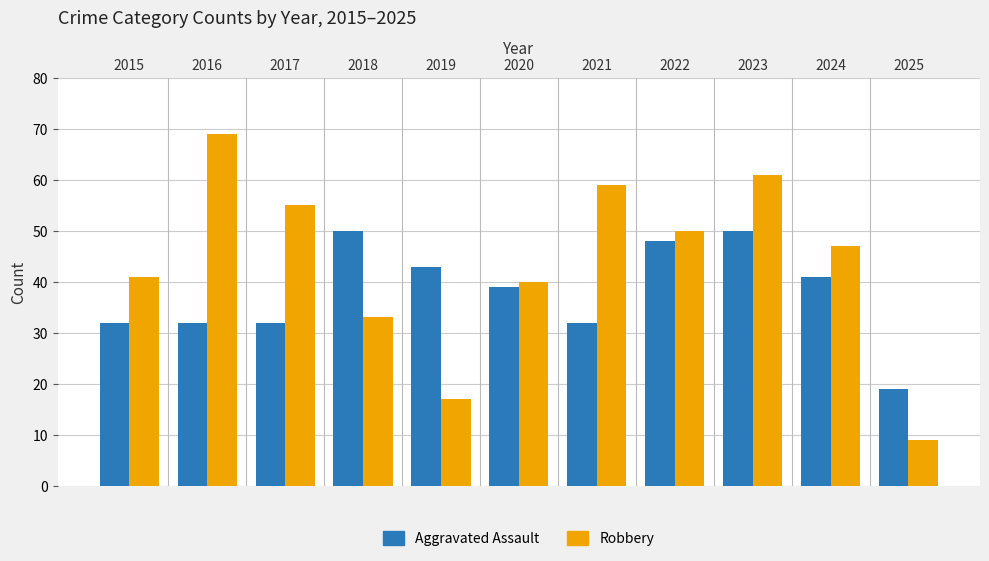

Reading left to right, what are all the values shown in this chart?

Aggravated Assault: 32	32	32	50	43	39	32	48	50	41	19
Robbery: 41	69	55	33	17	40	59	50	61	47	9